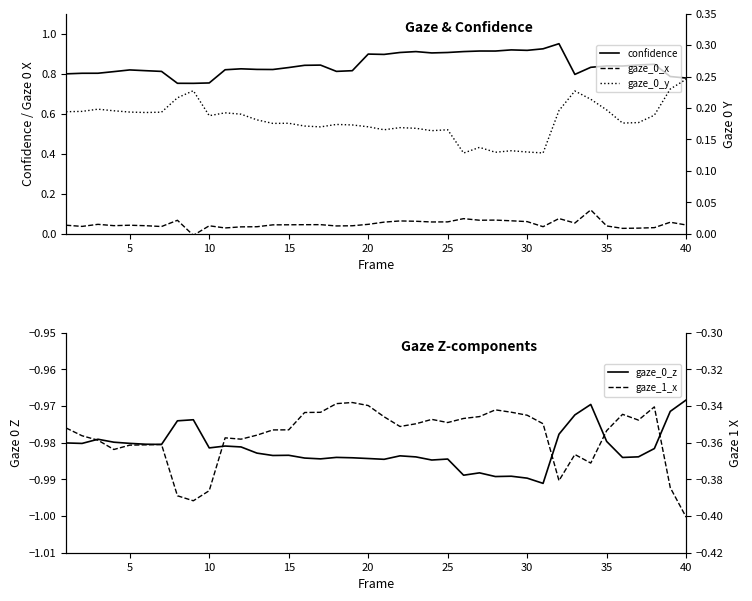

Is the value of confidence at 25 greater than the value of gaze_0_z at 5?

Yes